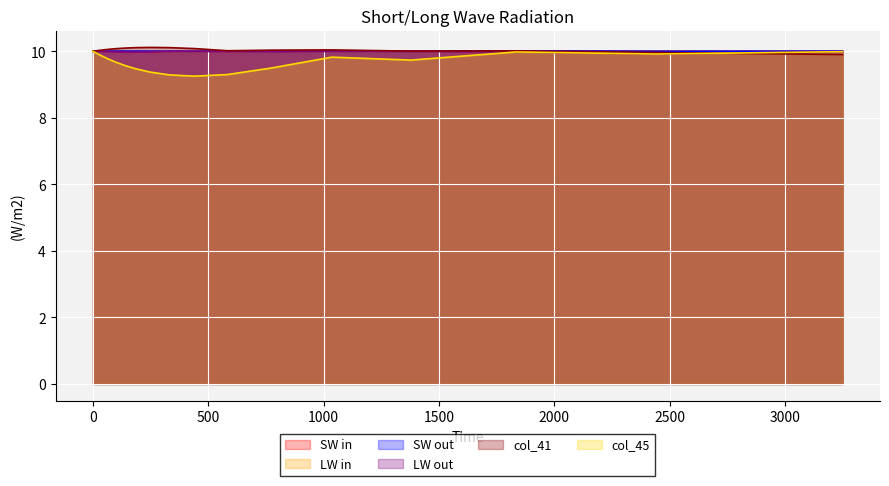

True or false: col_40 and col_45 intersect in this chart.

False